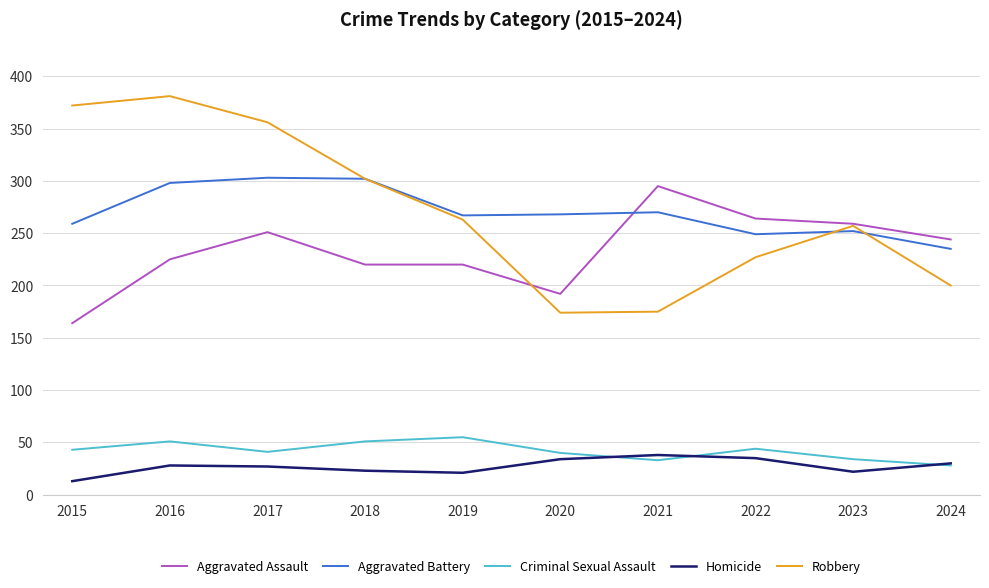

What is the total value across all series at 2023?

824